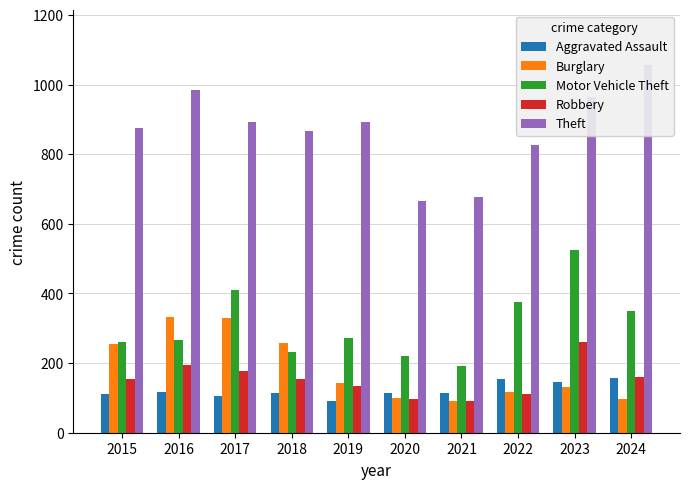

What is the difference between the Theft values at 2024 and 2016?

71